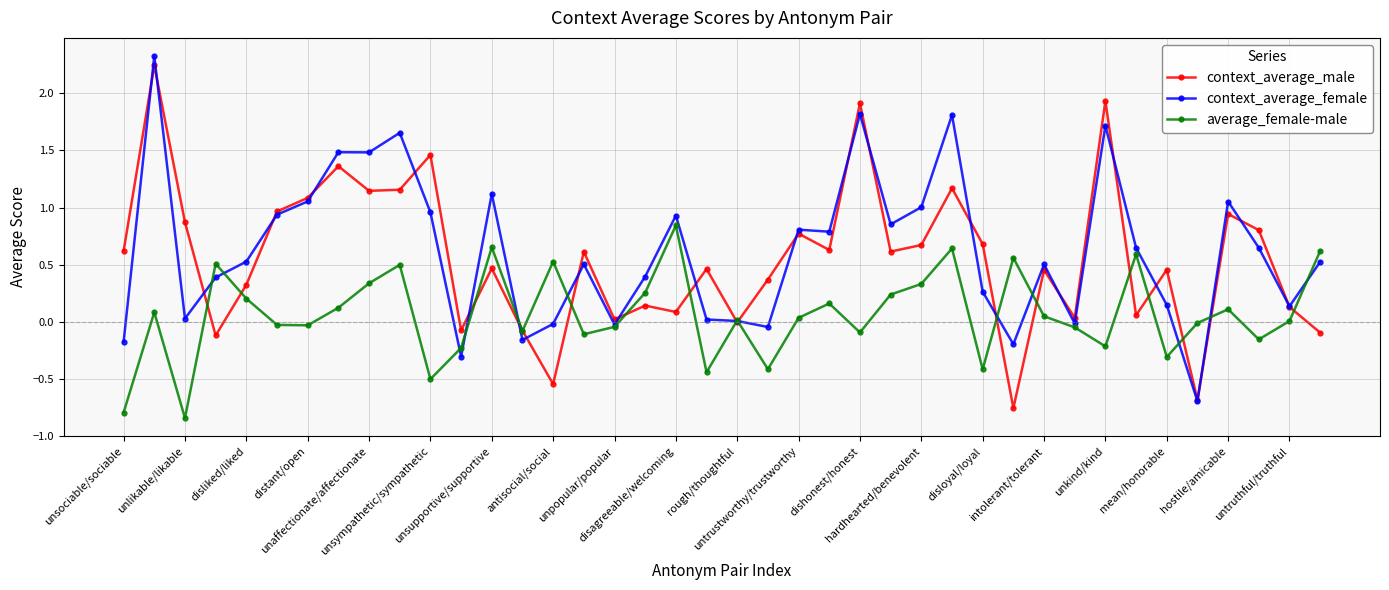

True or false: average_female-male has more than 2 interior local peaks.

True